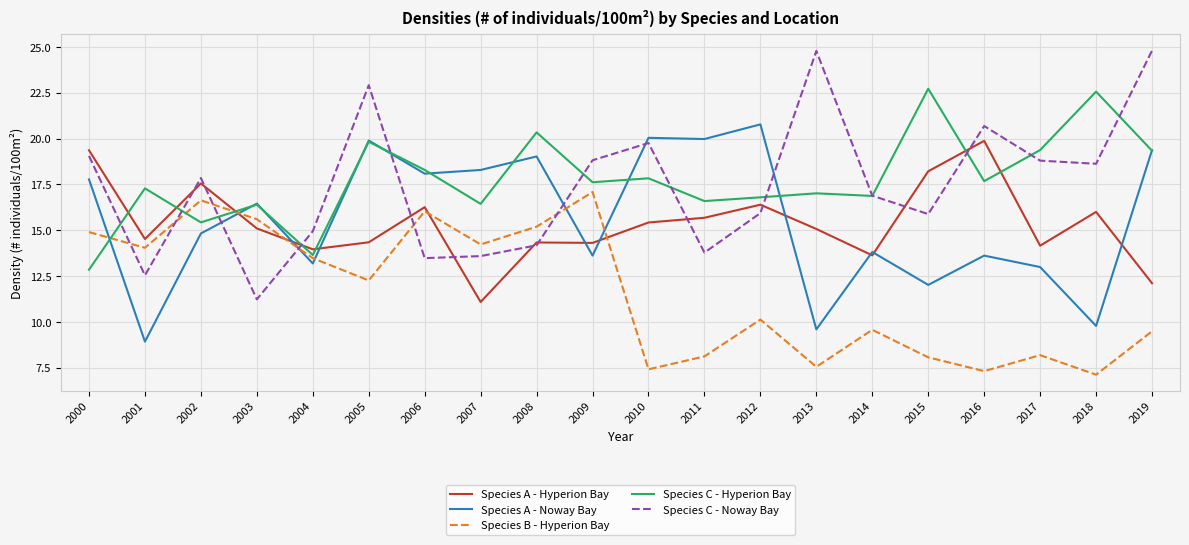

At which label does Species C - Hyperion Bay reach its minimum?

2000